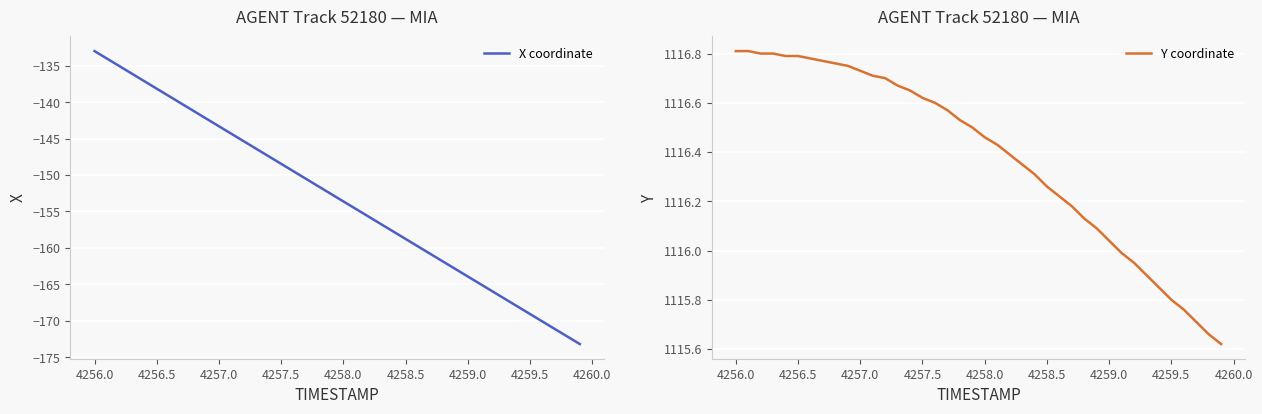

At which label does Y coordinate first exceed 1116?

4256.0